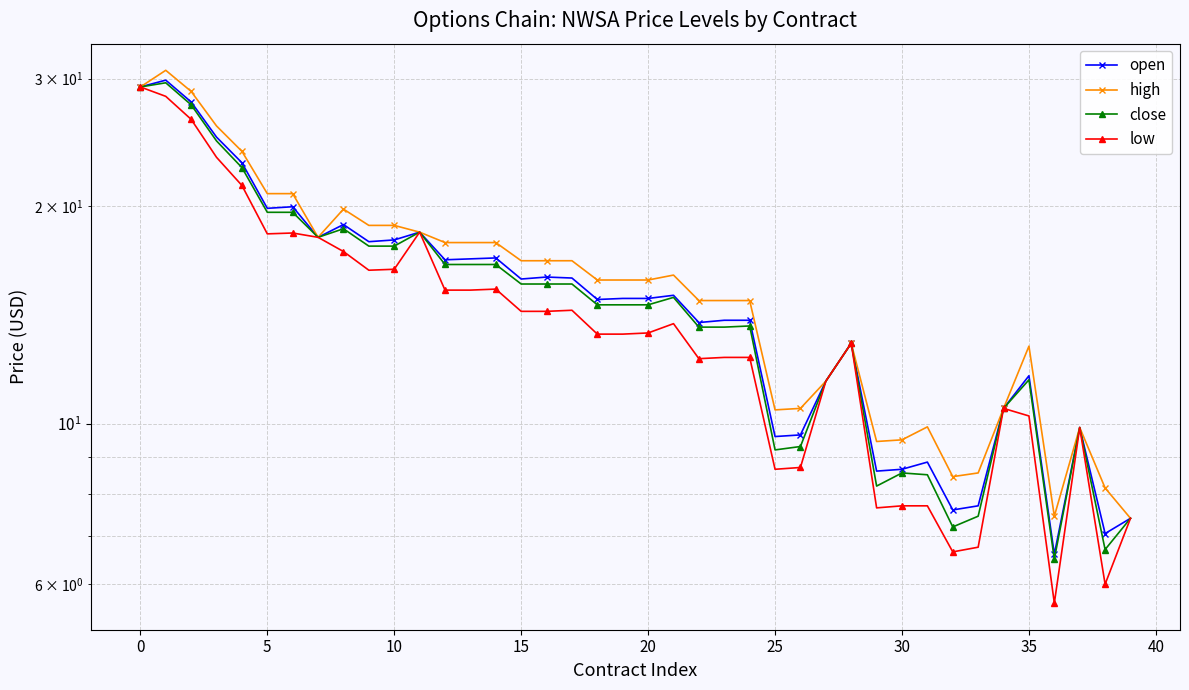

How many data points does each series have?

40